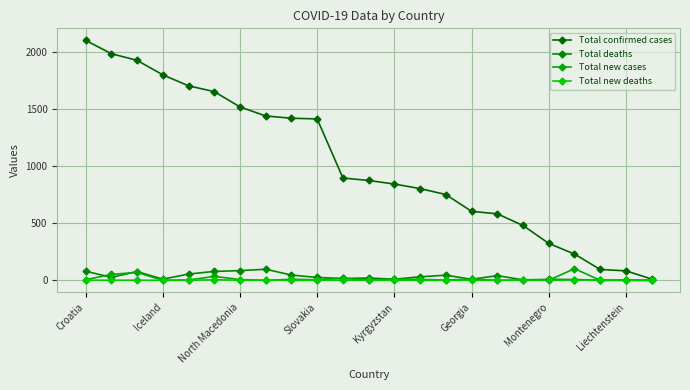

True or false: Total new deaths and Total confirmed cases cross at least once.

False